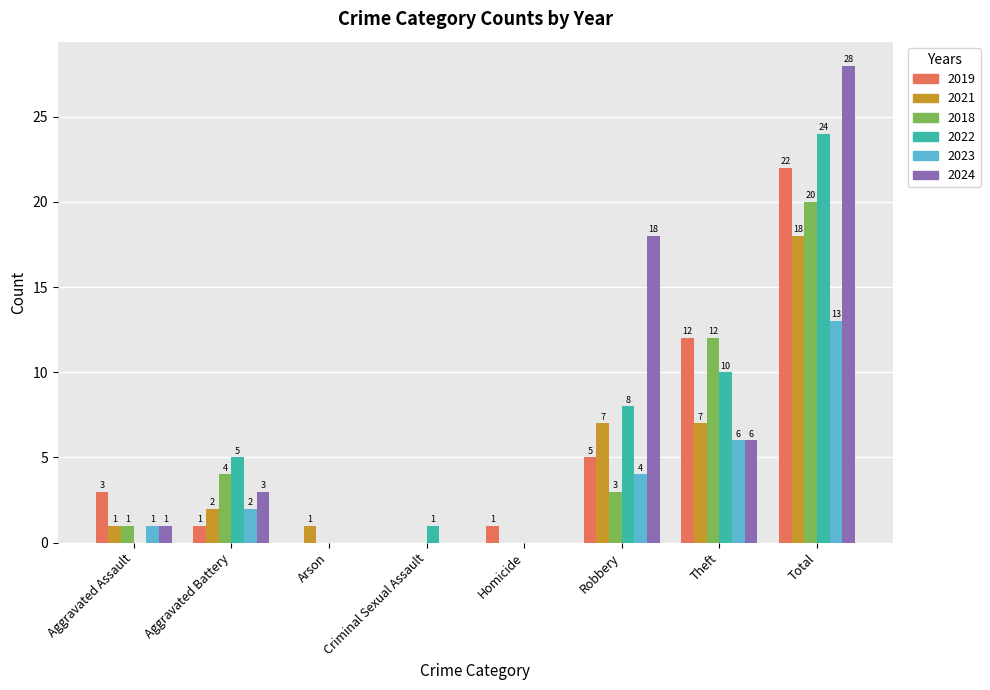

Are the bars grouped side by side (vs. stacked)?

Yes